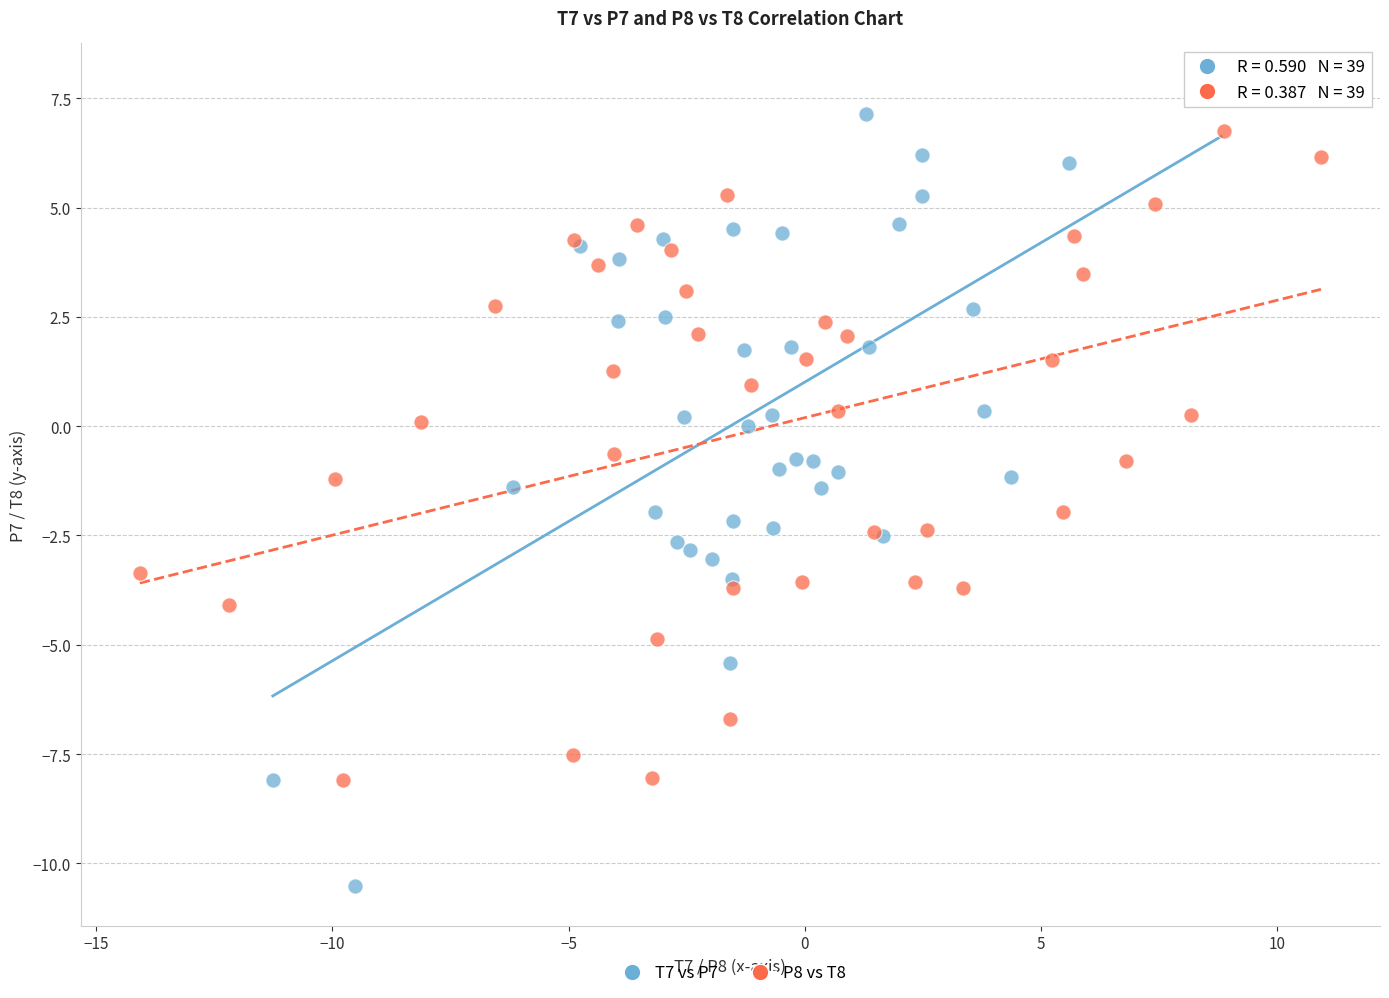

Which series contains the highest Y value?

T7 vs P7